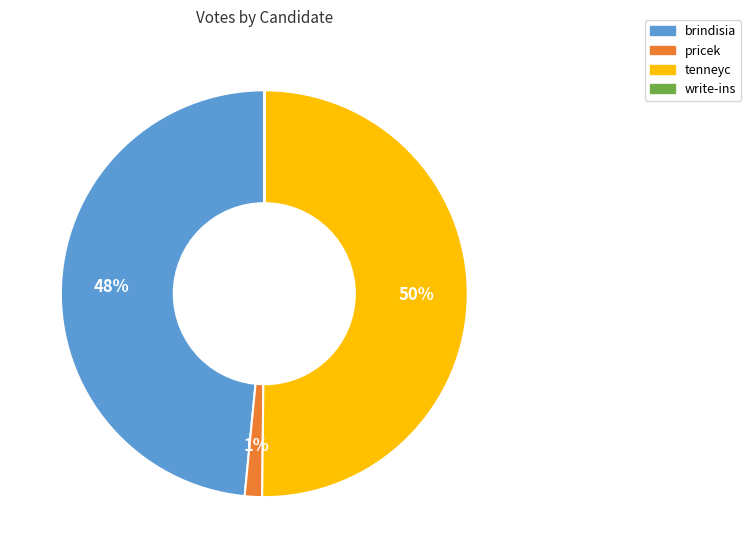

What percentage is the pricek slice, to the nearest percent?

1%